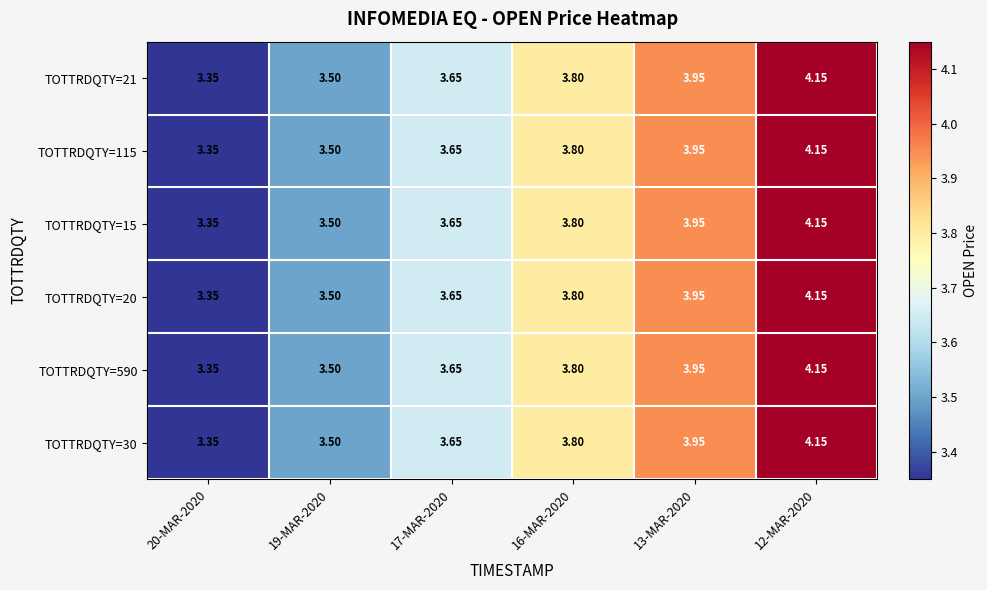

Is the value of TOTTRDQTY=115 at 12-MAR-2020 greater than the value of TOTTRDQTY=21 at 20-MAR-2020?

Yes